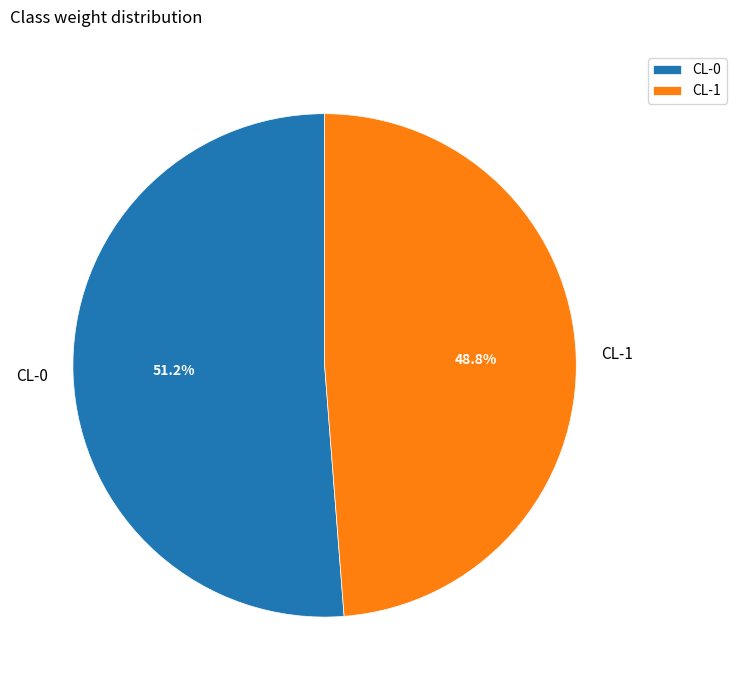

Does CL-0 represent more than half of the total?

Yes